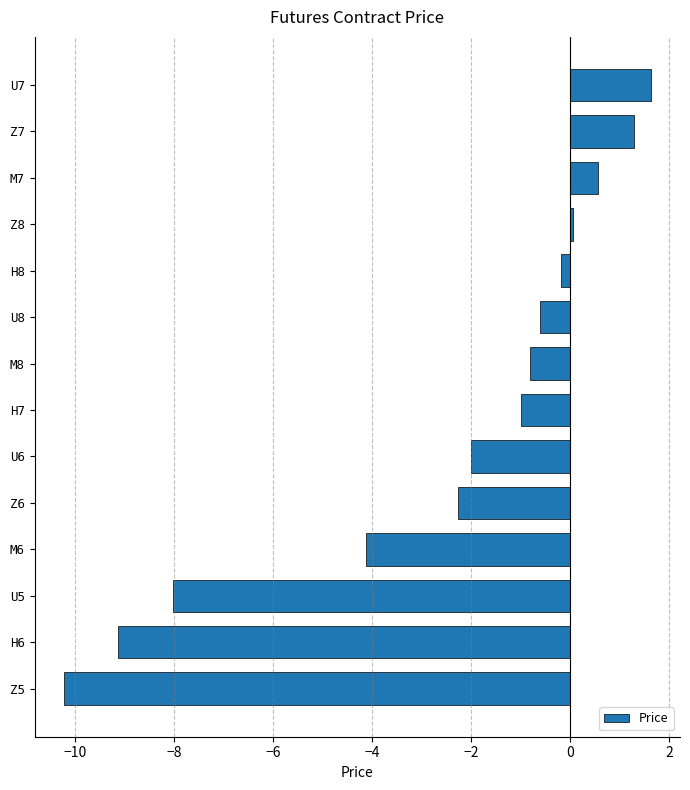

What is the maximum value shown in the chart?

1.6